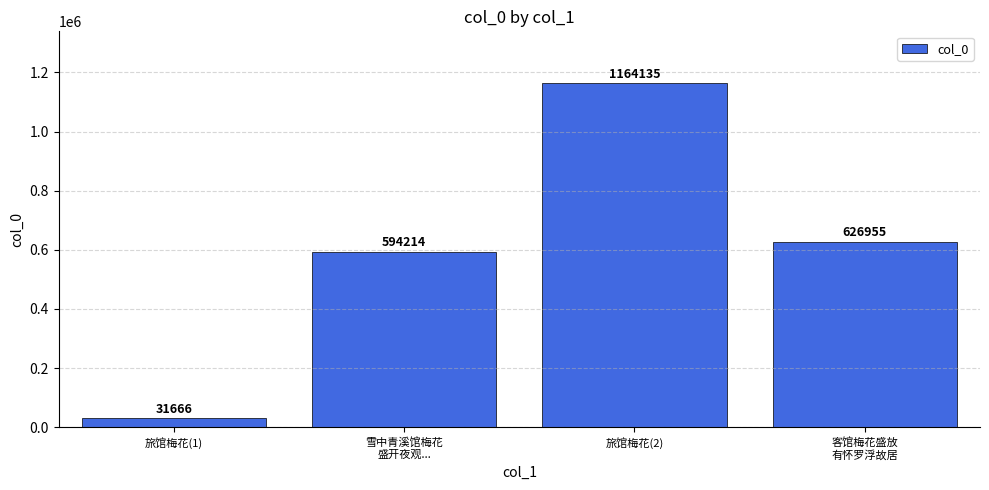

What is the label of the 3rd bar from the left?

旅馆梅花(2)